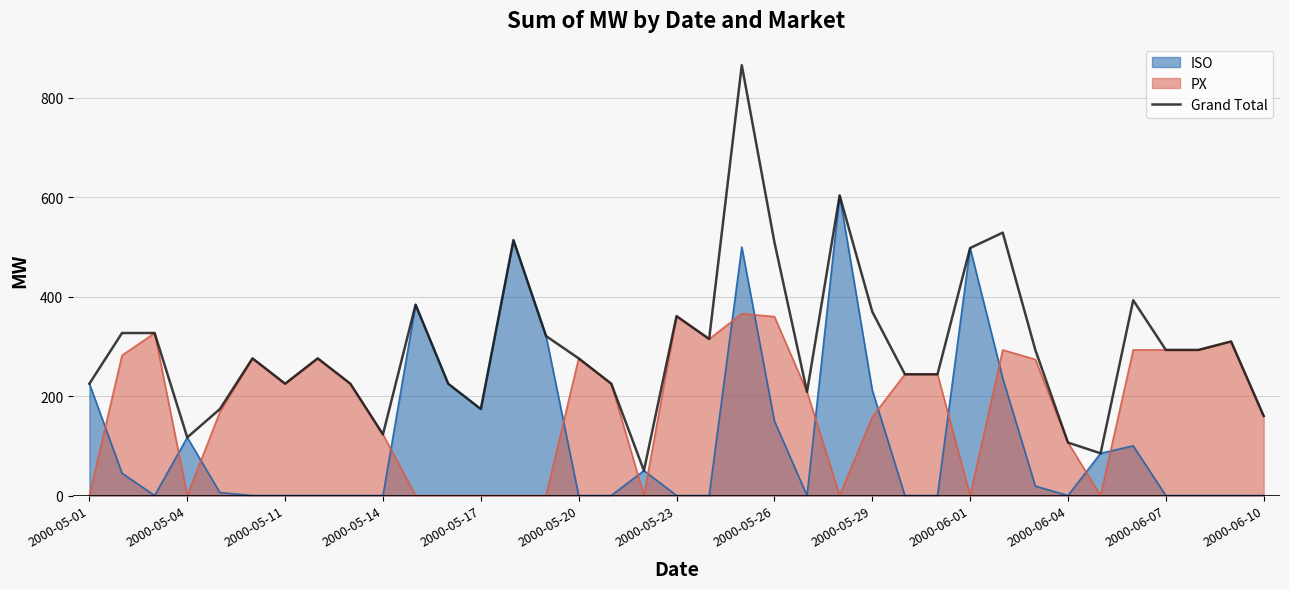

Which series has the widest spread of values?

Grand Total